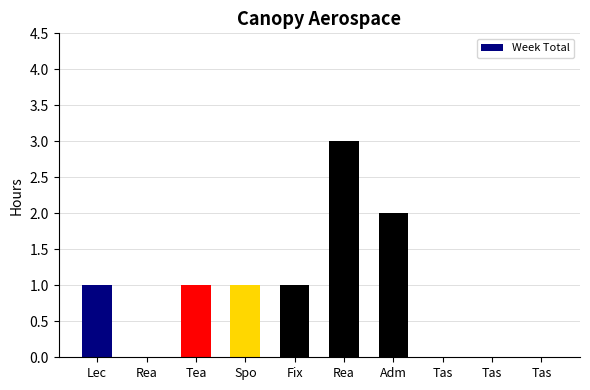

Reading right to left, transcribe all the data shown in this chart.

0	0	0	2	3	1	1	1	0	1